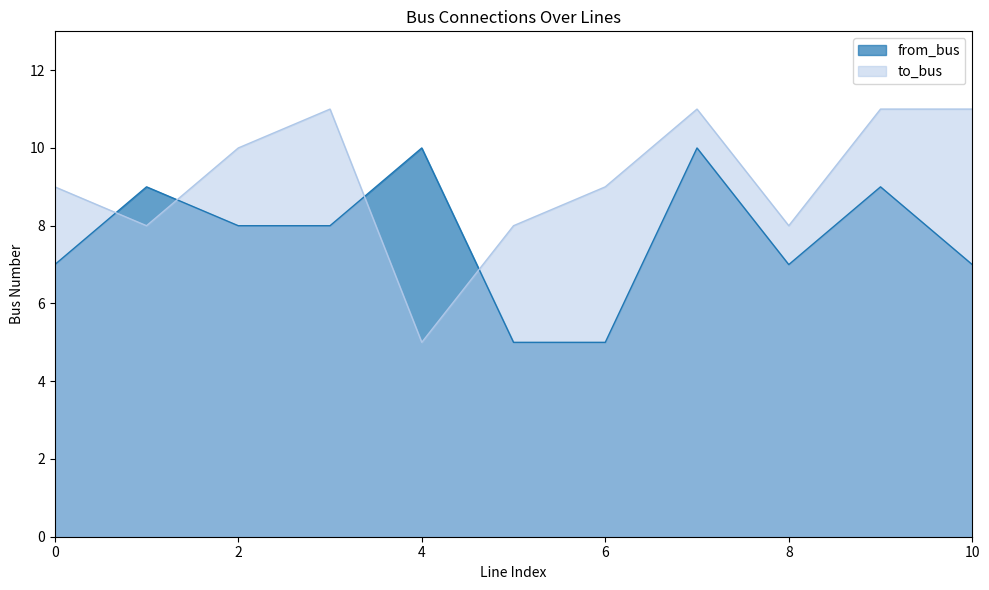

How many interior local valleys does the to_bus series have?

3